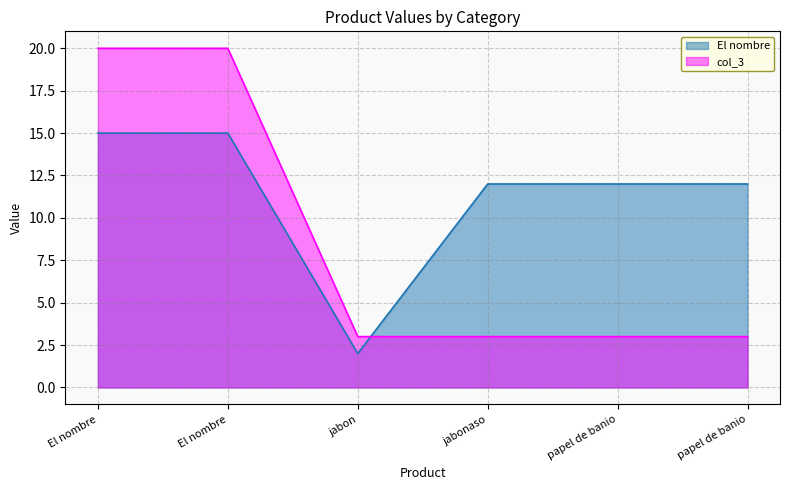

At which category does El nombre reach its first local valley?

jabon